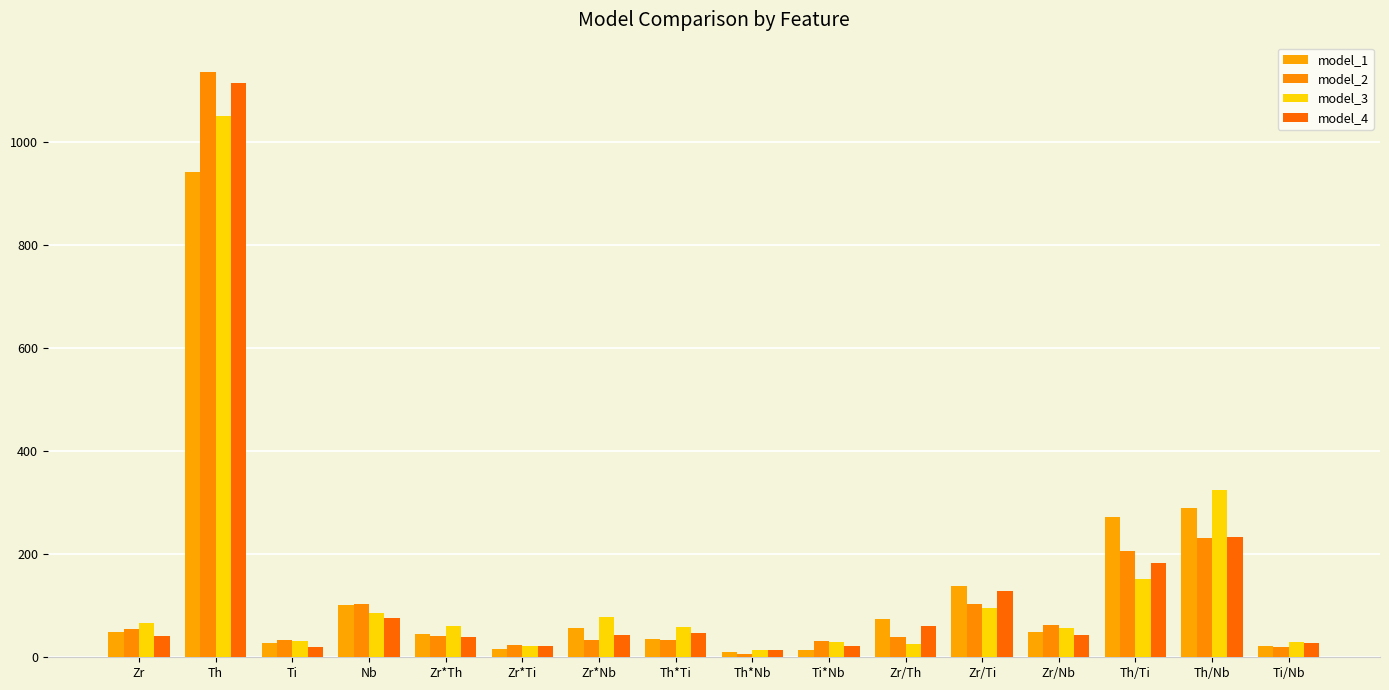

How many data points does each series have?

16